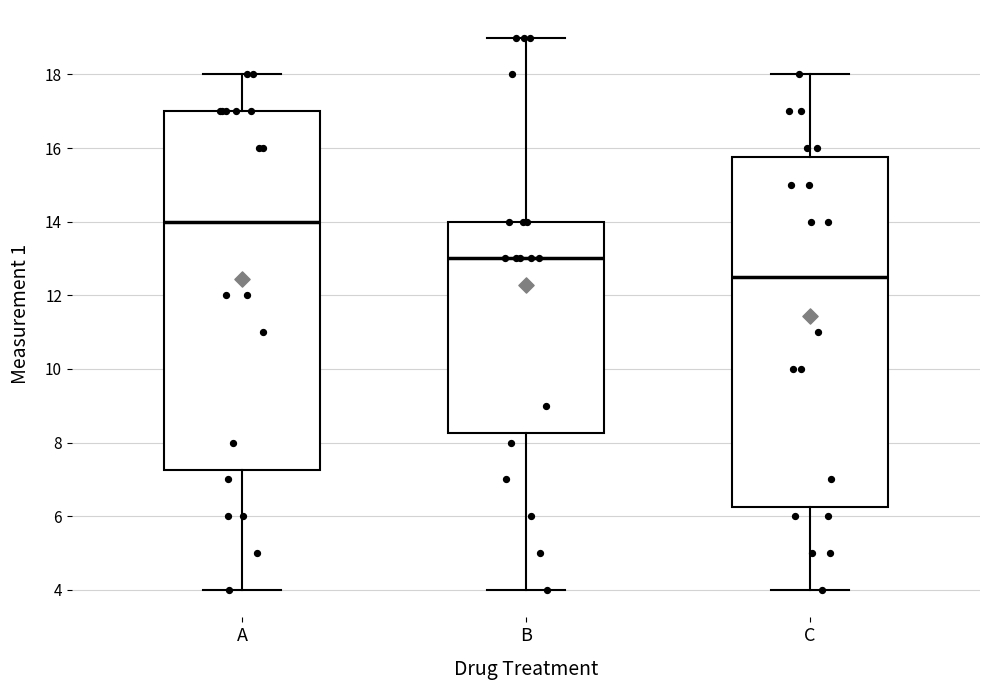

Where does the upper whisker of the box for A end on the y-axis? The values are not printed on the chart, so give them approximately, as read against the axis.

18.0